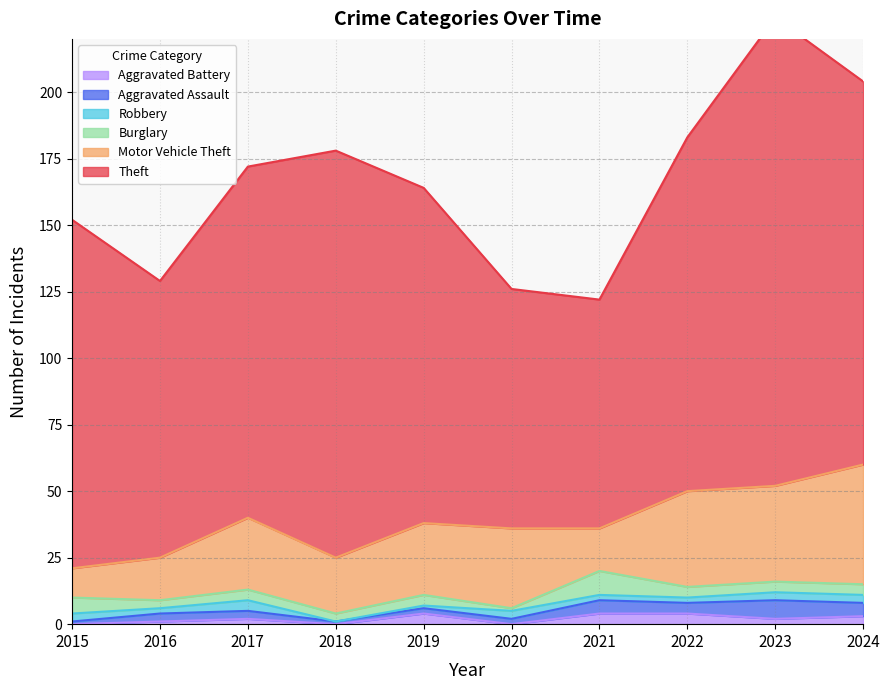

True or false: Aggravated Assault has a value of 1 at 2018.

True